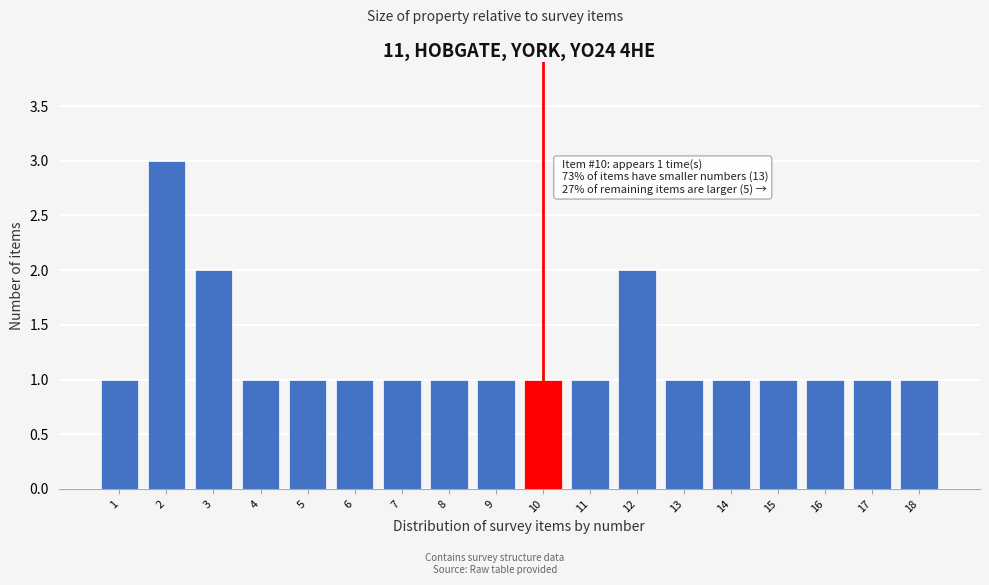

Reading left to right, extract all data points from this chart.

1	3	2	1	1	1	1	1	1	1	1	2	1	1	1	1	1	1